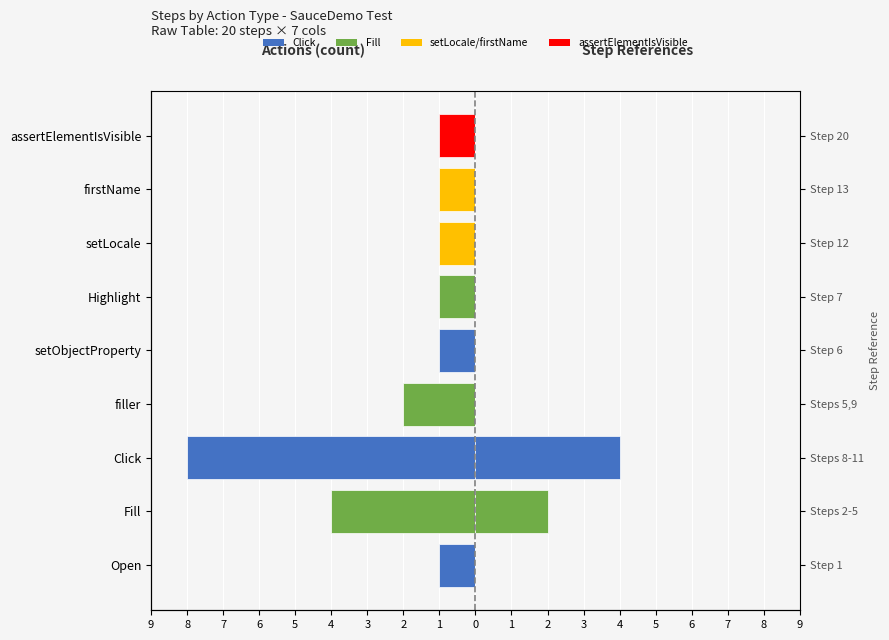

Reading right to left, transcribe all the data shown in this chart.

Fill/Open/Click (count): -1	-1	-1	-1	-1	-2	-8	-4	-1
Step Index (ref): 0	0	0	0	0	0	4	2	0